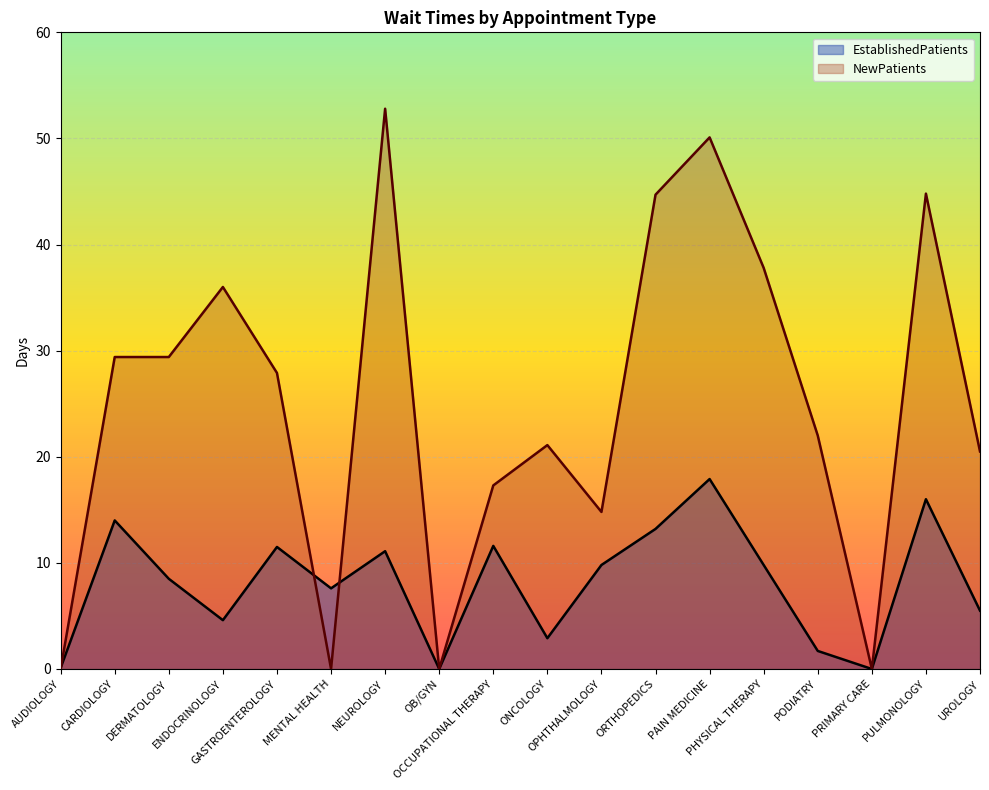

Rank the series by their maximum value, from lowest to highest.

EstablishedPatients, NewPatients